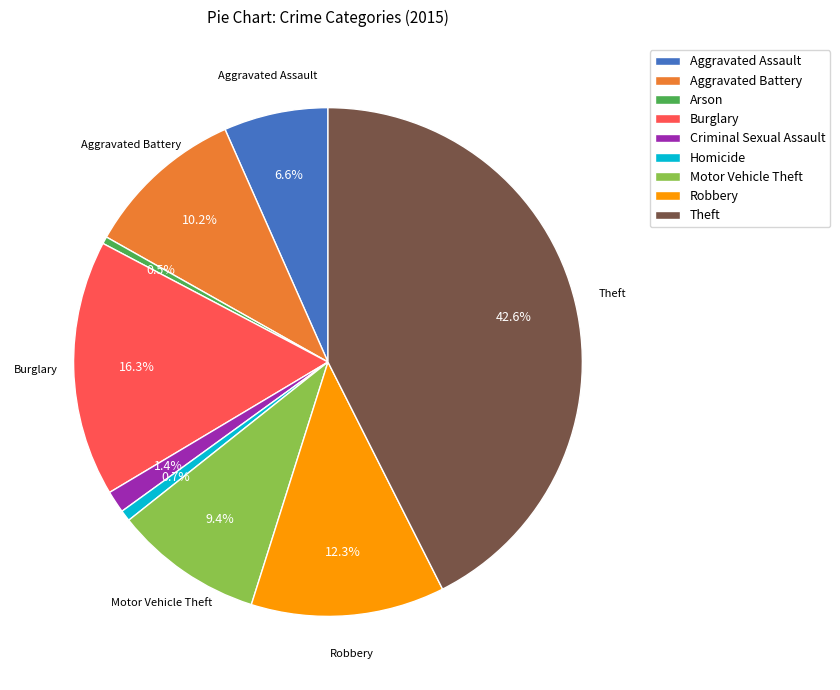

Does Arson represent more than half of the total?

No